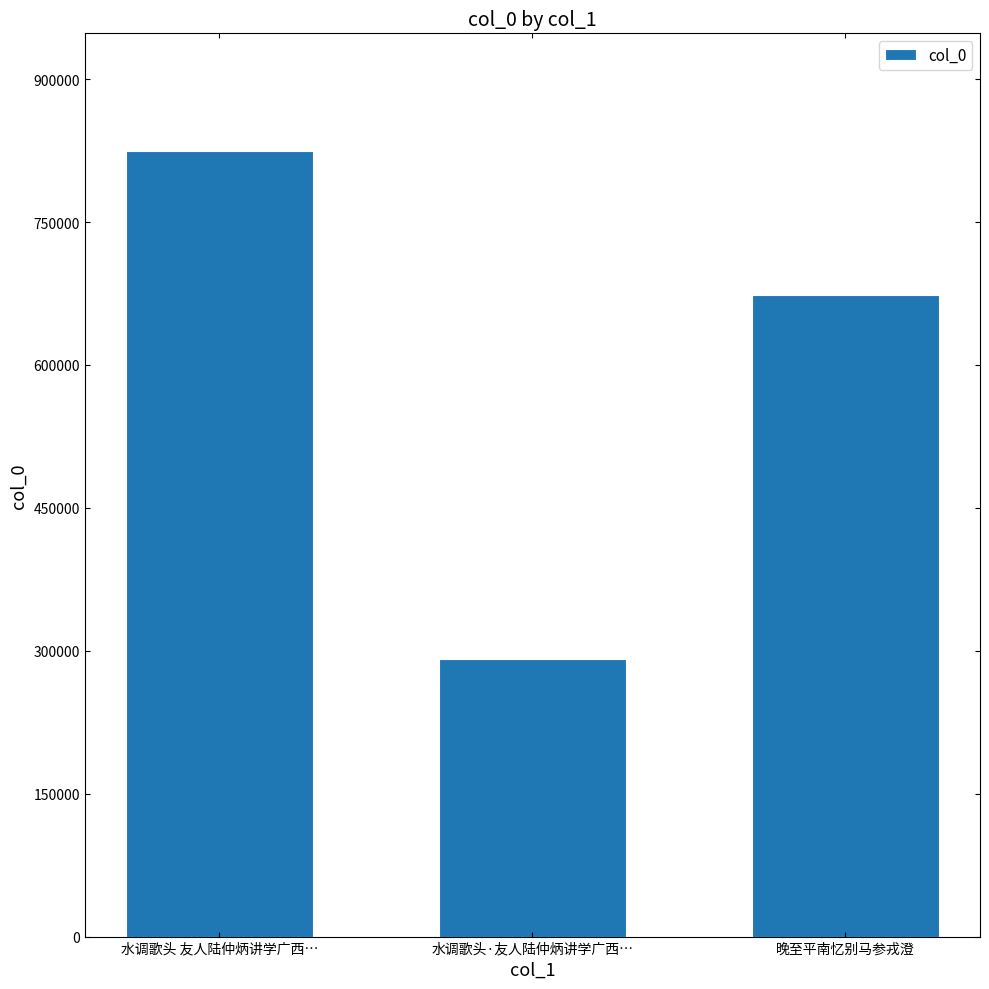

The value at 晚至平南忆别马参戎澄 is 1017100. True or false?

False